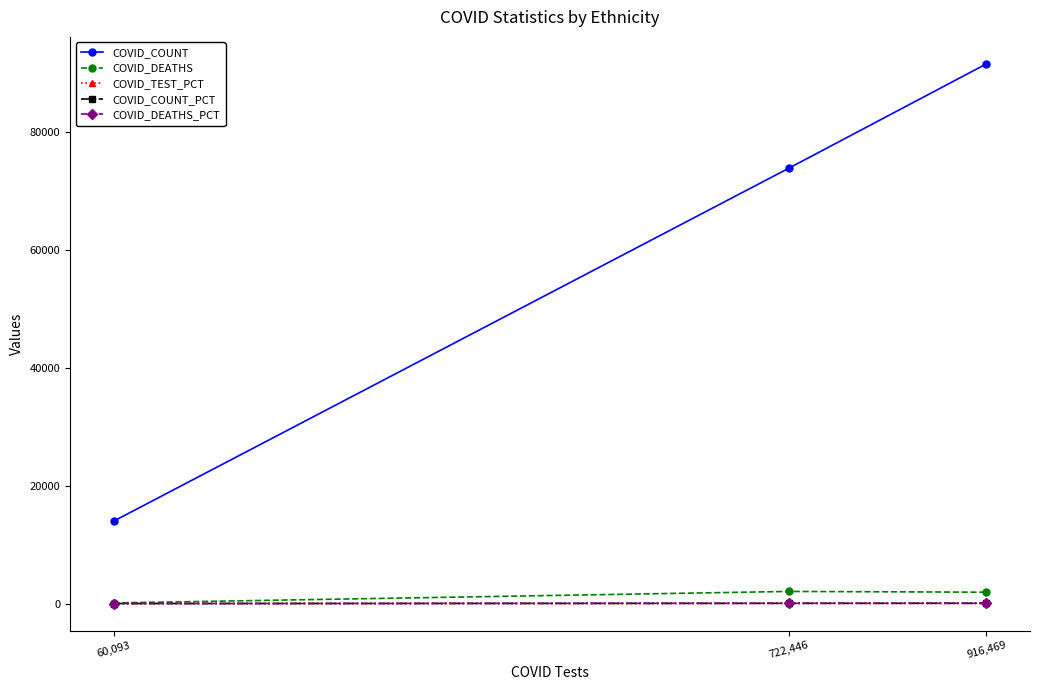

How many values in the COVID_COUNT_PCT series exceed 41?

2